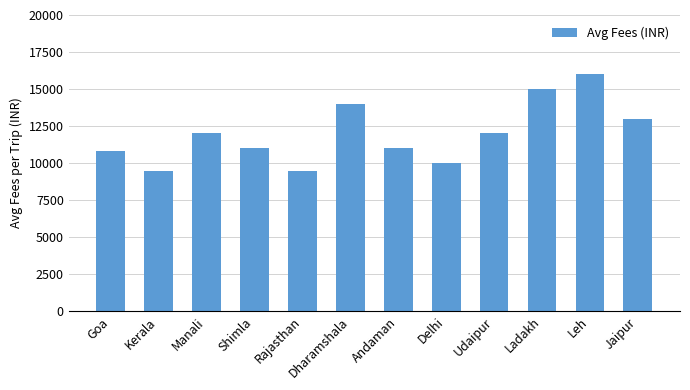

What position from the right is Shimla?

9